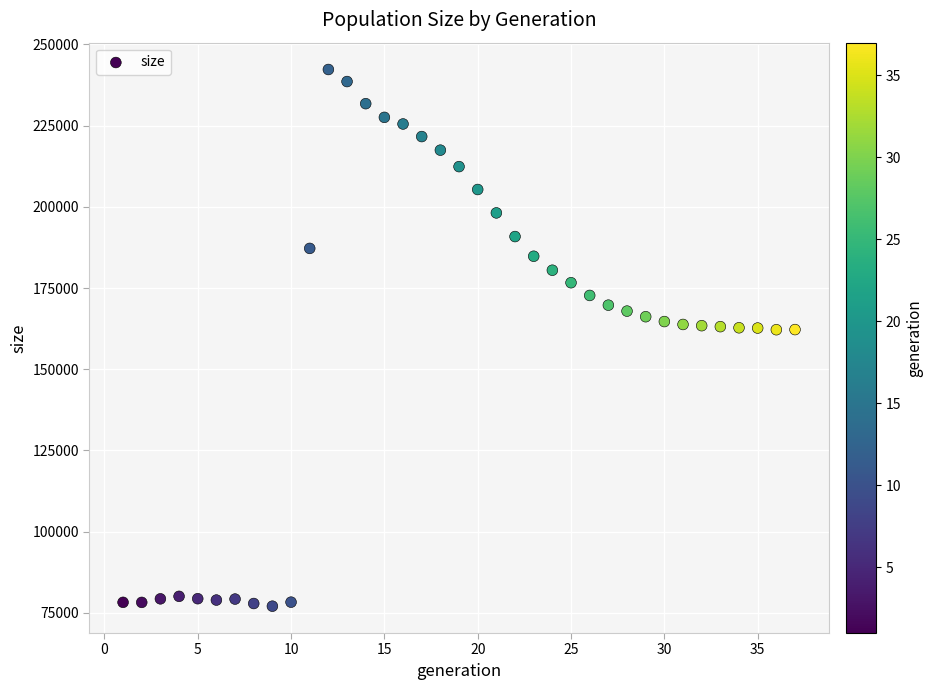

What is the range of X values (max minus min)?

36